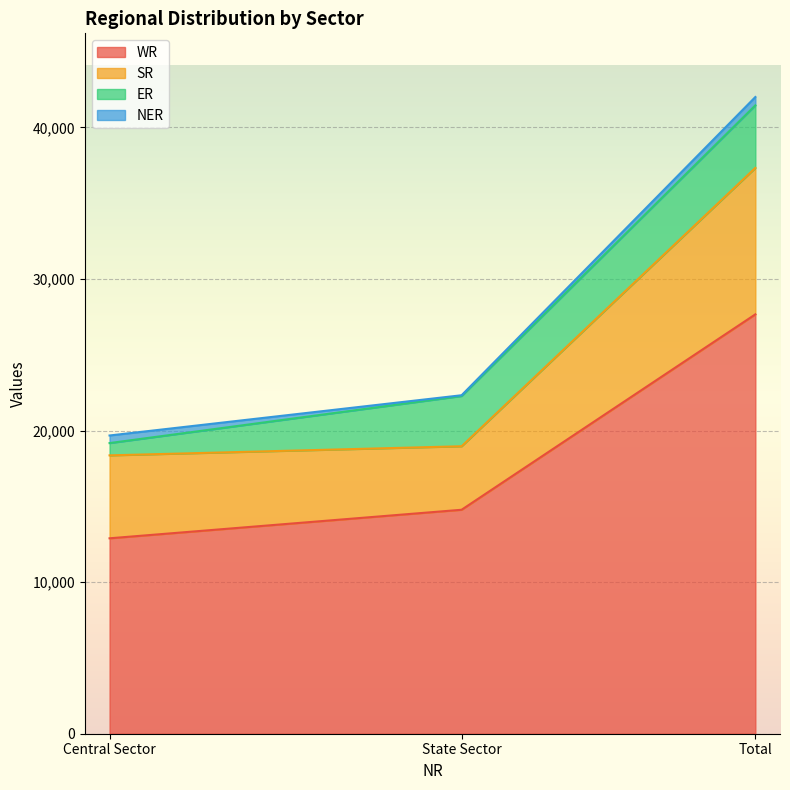

What position from the right is Total?

1